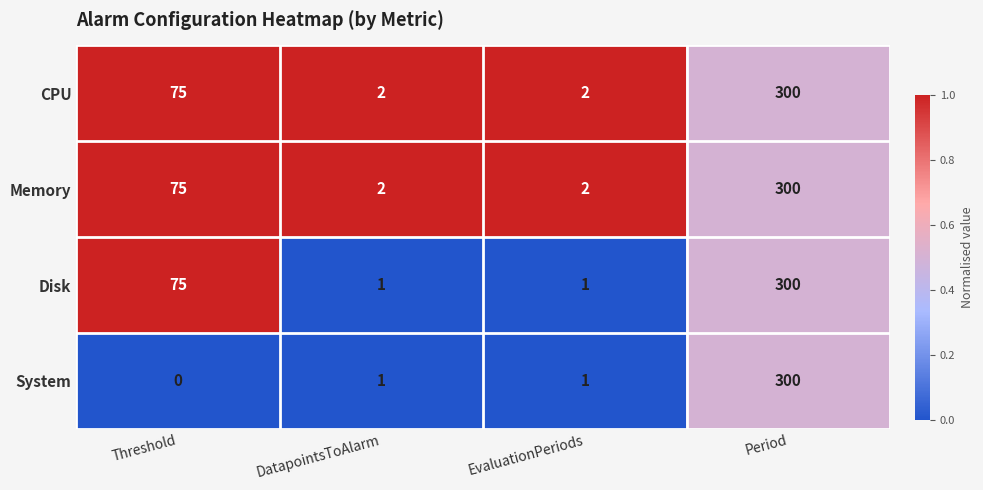

The Disk series shows 2 at DatapointsToAlarm. True or false?

False